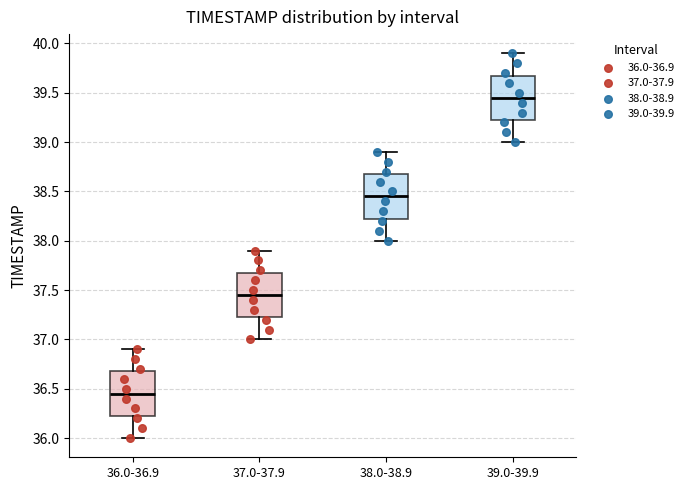

Reading left to right, read every box against the y-axis: the position of its median line, the range the box covers, and the ends of its whiskers. The values are not printed on the chart, so give them approximately, as read against the axis.

36.0-36.9: median 36.45, box 36.25 to 36.70, whiskers 36.00 to 36.90
37.0-37.9: median 37.45, box 37.25 to 37.70, whiskers 37.00 to 37.90
38.0-38.9: median 38.45, box 38.25 to 38.70, whiskers 38.00 to 38.90
39.0-39.9: median 39.45, box 39.25 to 39.70, whiskers 39.00 to 39.90